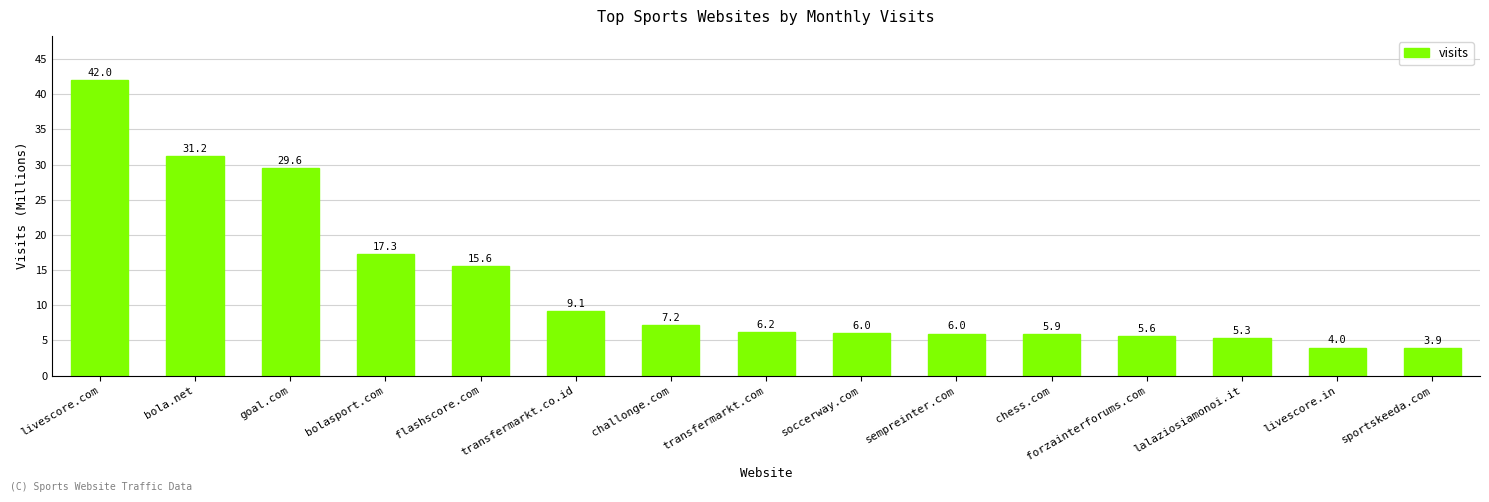

True or false: the data shows 2.3 at livescore.in.

False